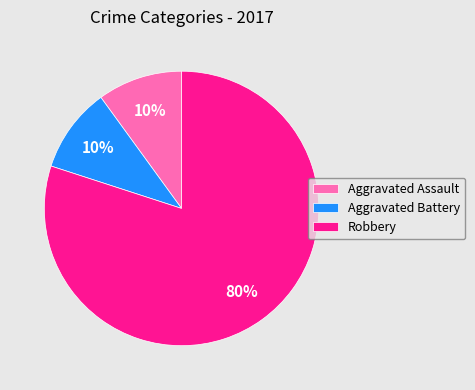

To the nearest percent, what percentage of the pie is Aggravated Assault?

10%